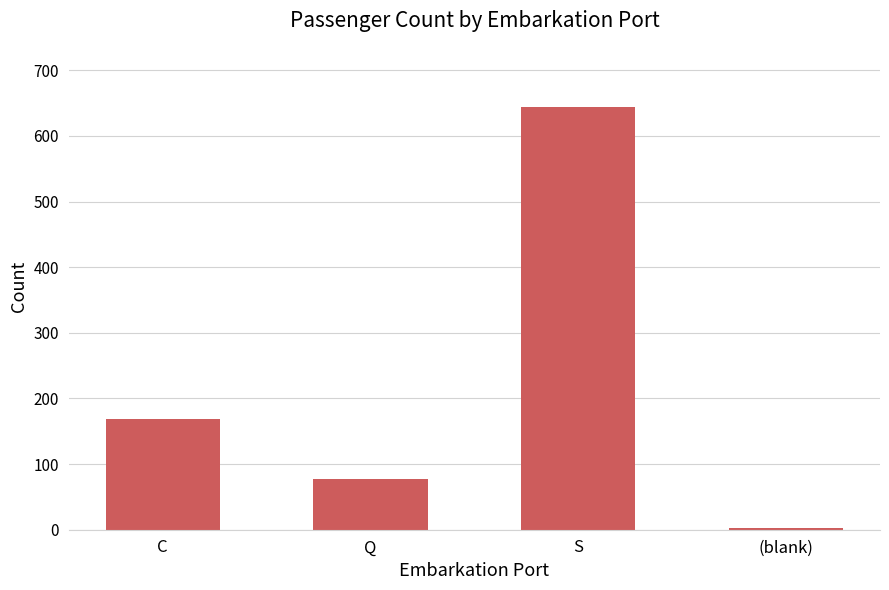

How many data points does each series have?

4